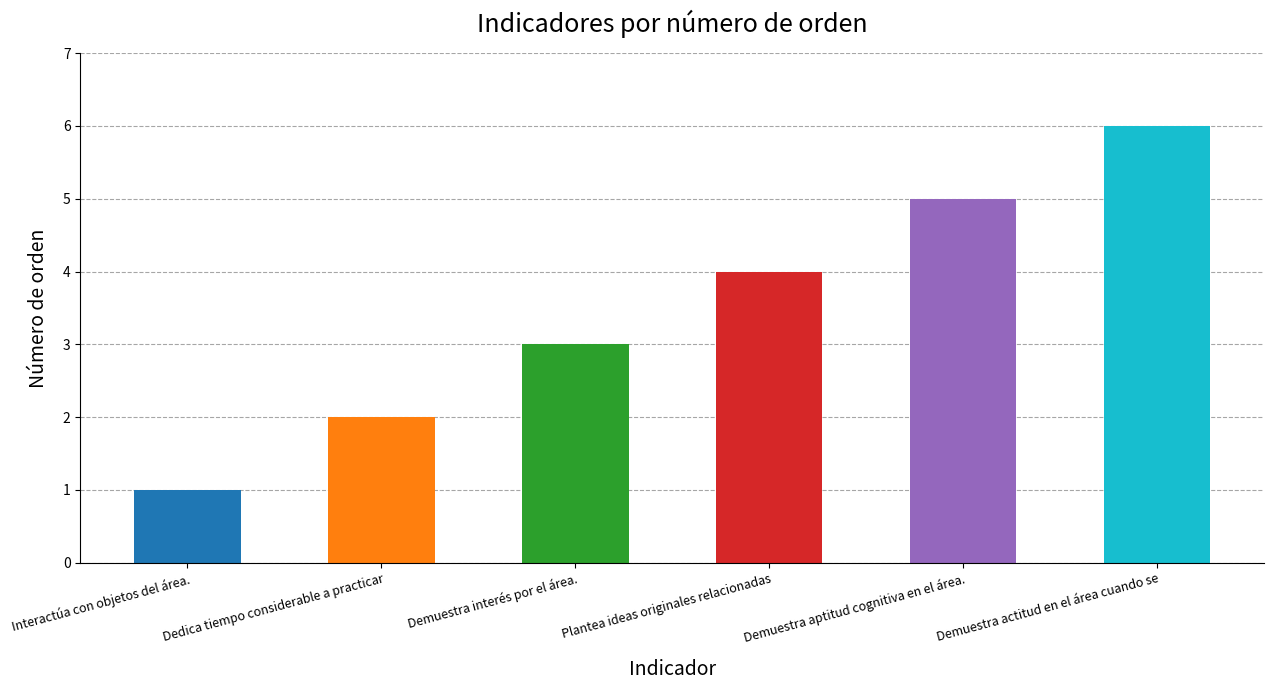

List the labels in order of value, largest first.

Demuestra actitud en el área cuando se, Demuestra aptitud cognitiva en el área., Plantea ideas originales relacionadas, Demuestra interés por el área., Dedica tiempo considerable a practicar, Interactúa con objetos del área.